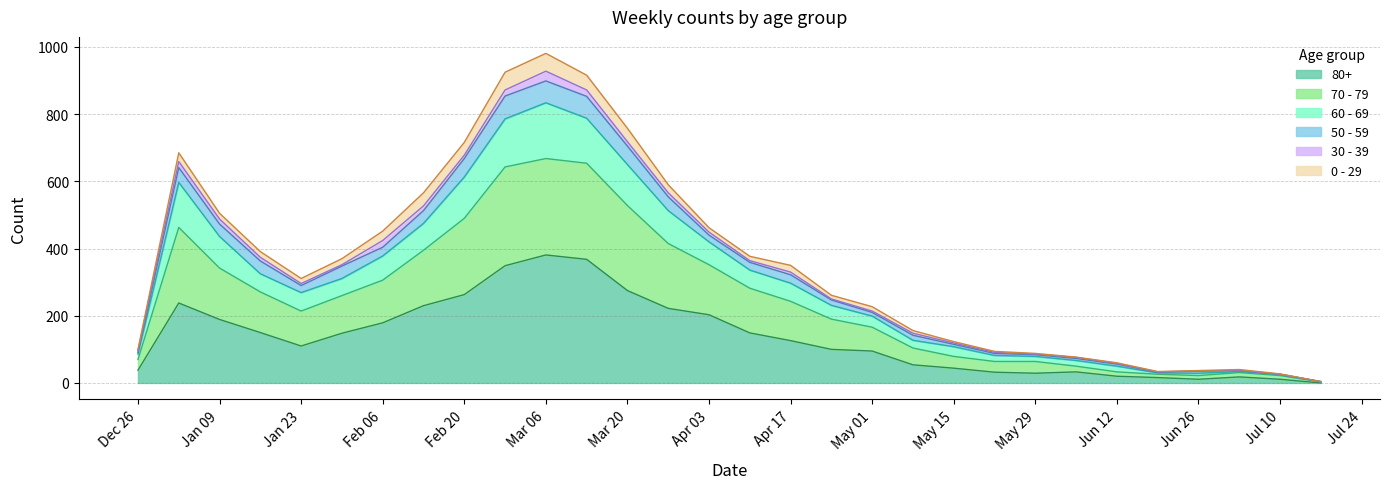

What are all the series names shown in the legend?

80+, 70 - 79, 60 - 69, 50 - 59, 30 - 39, 0 - 29